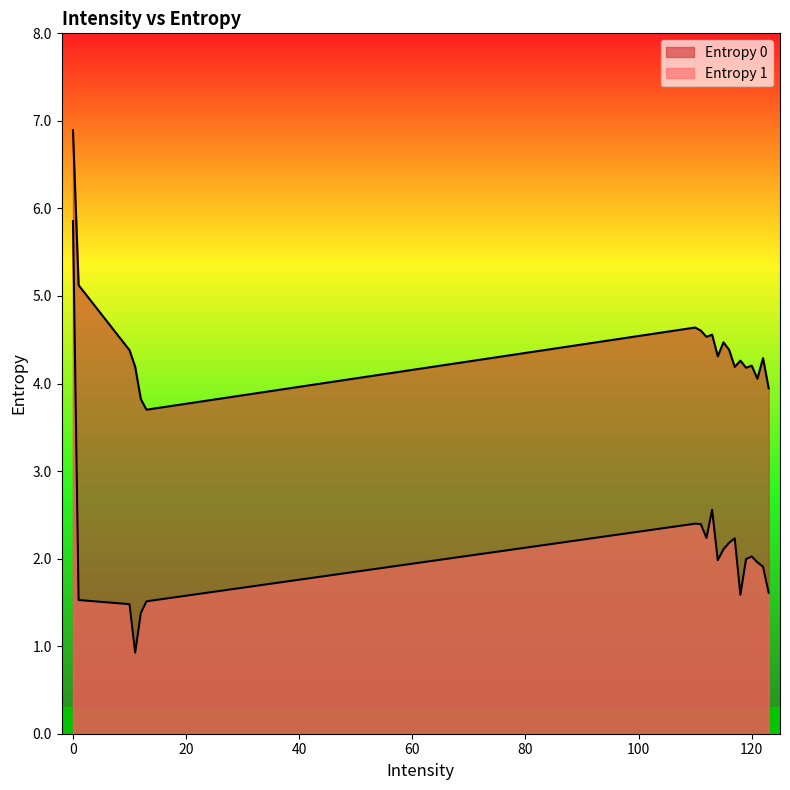

Where is the first local minimum for Entropy 0?

13